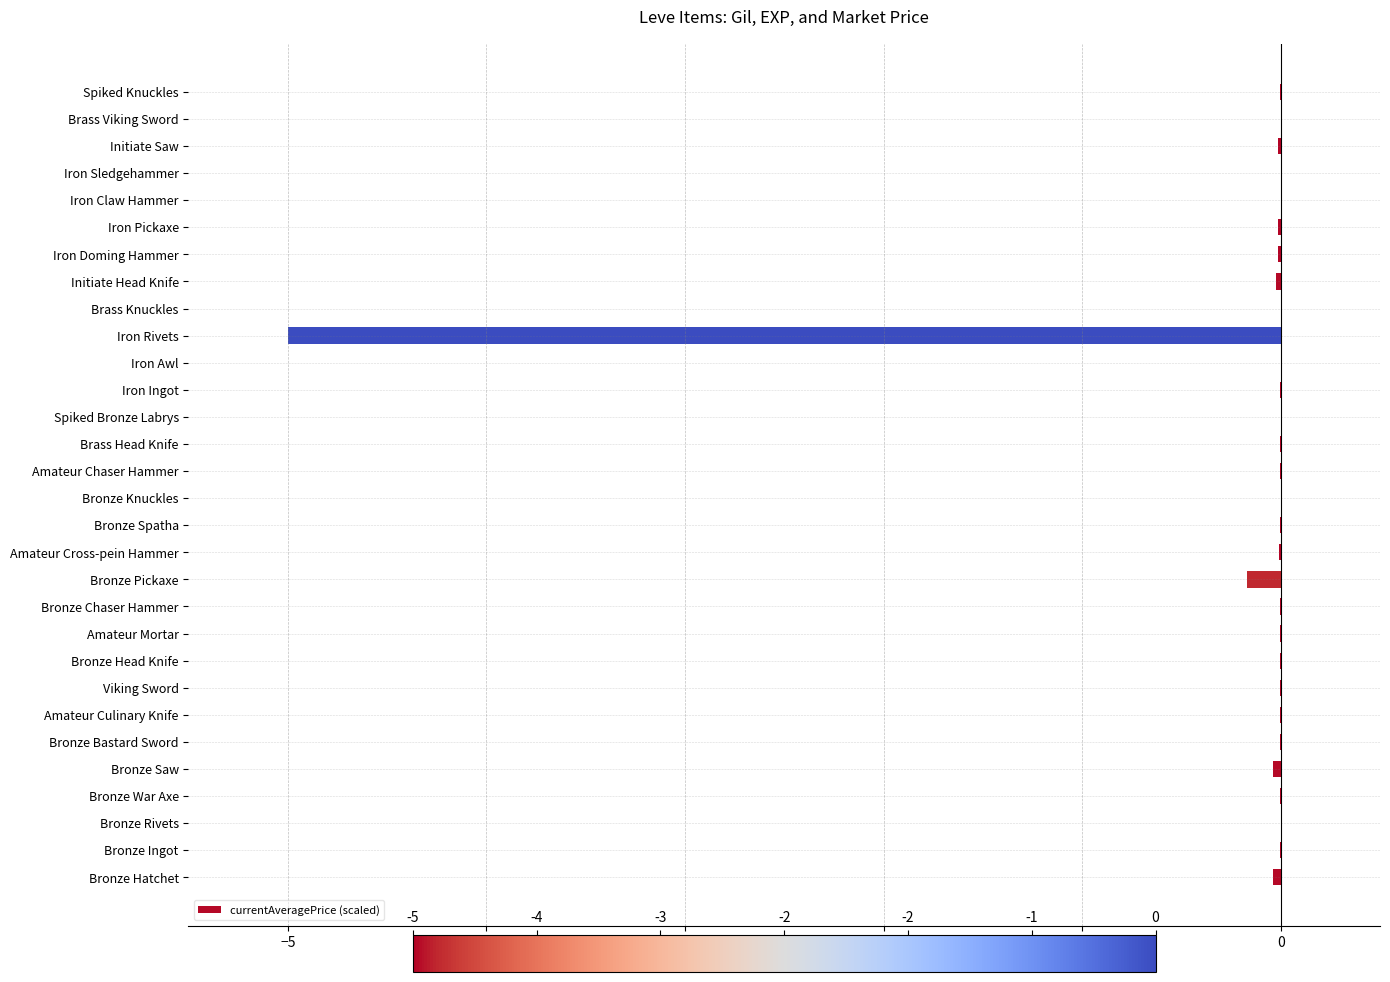

True or false: the data shows -6.6 at Iron Rivets.

False